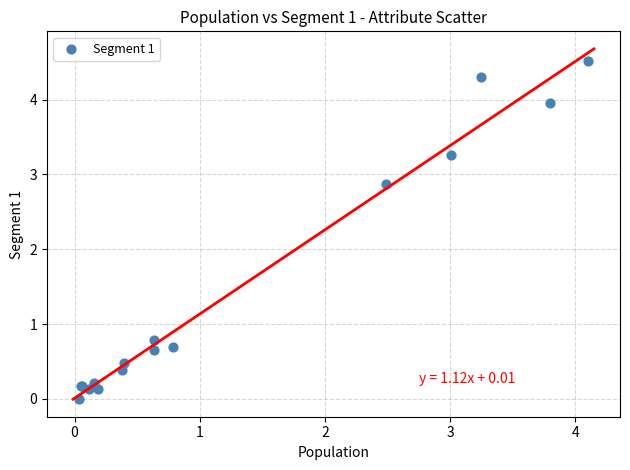

What Y value in the scatter plot is closest to 2?

2.9